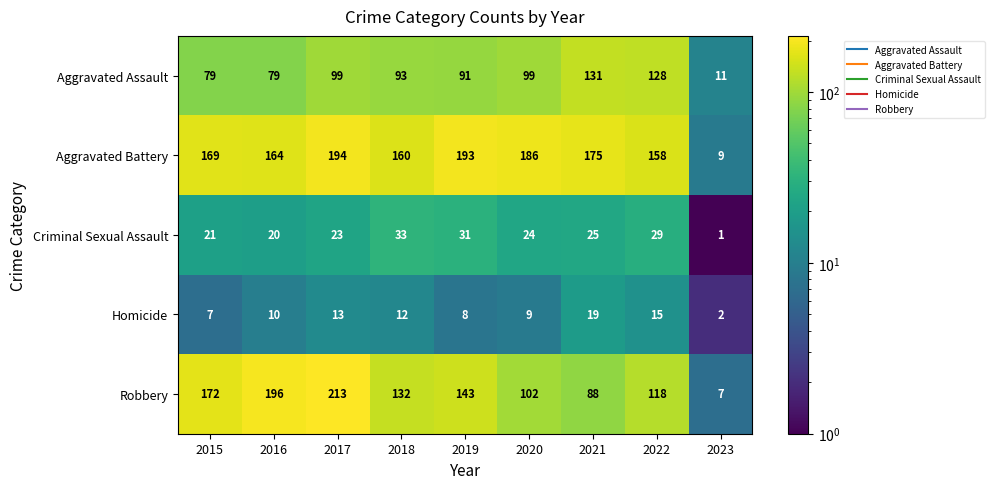

At which category is the sum across all series the highest?

2017